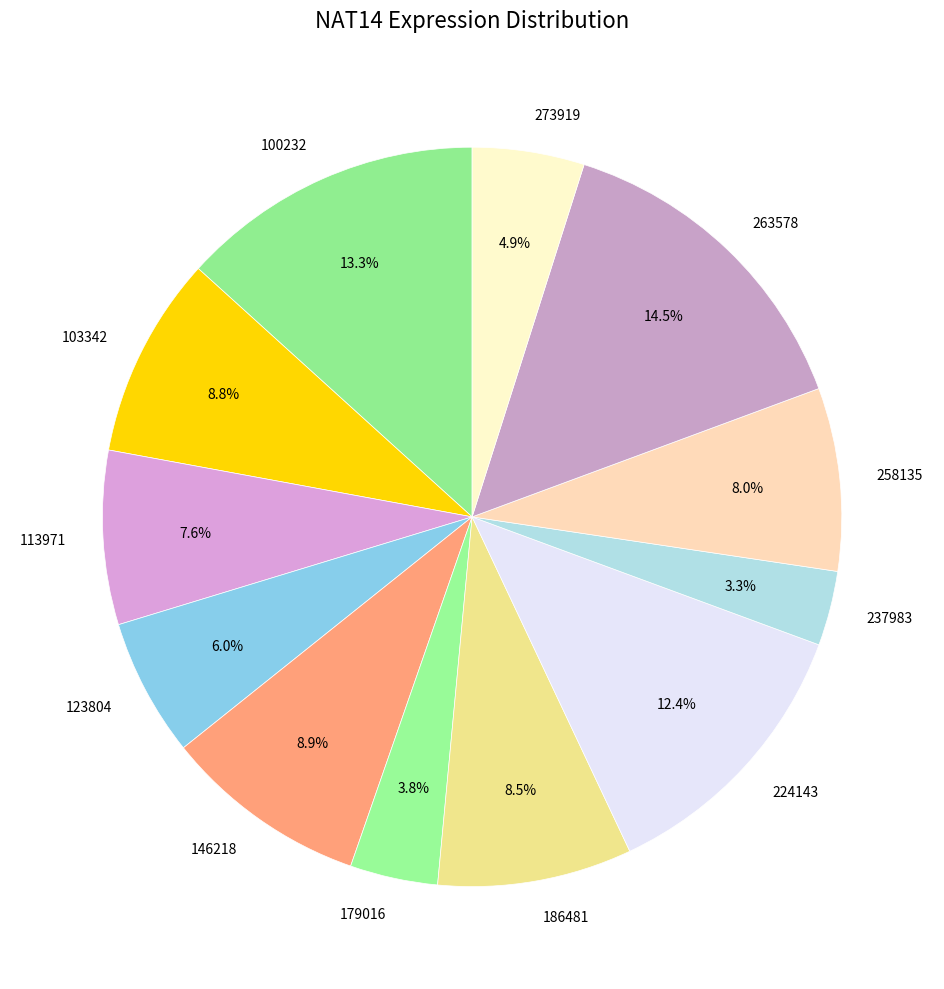

Count the number of slices in the pie.

12